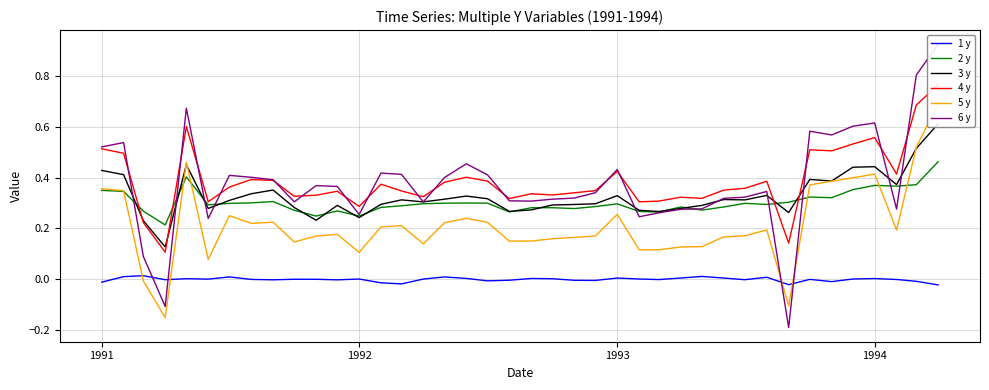

Which series has the largest range (max minus min)?

6 y